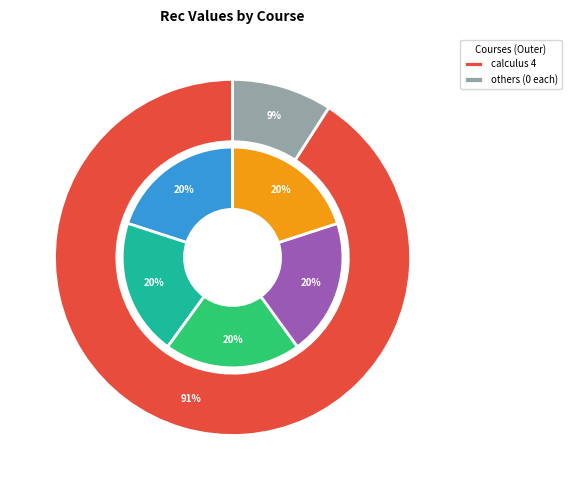

How much of the chart is everything except numerical analysis?

100.0%